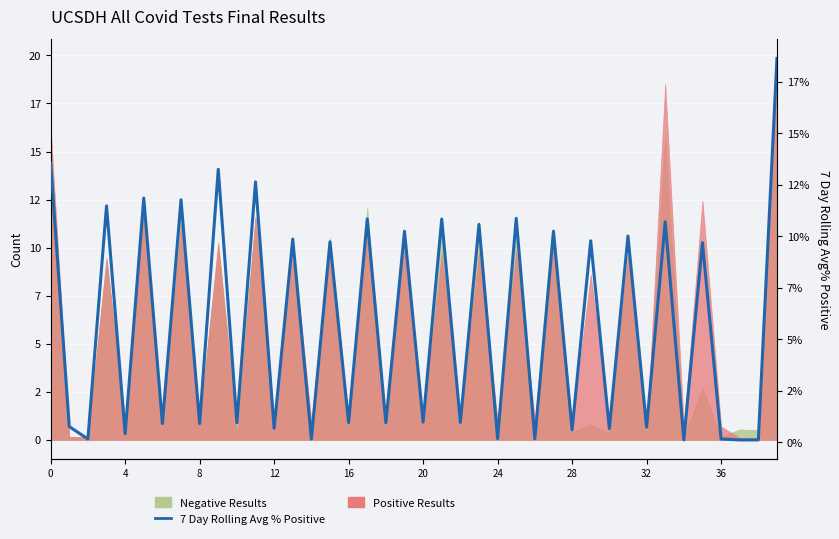

At which category does the chart reach its minimum across all series?

34